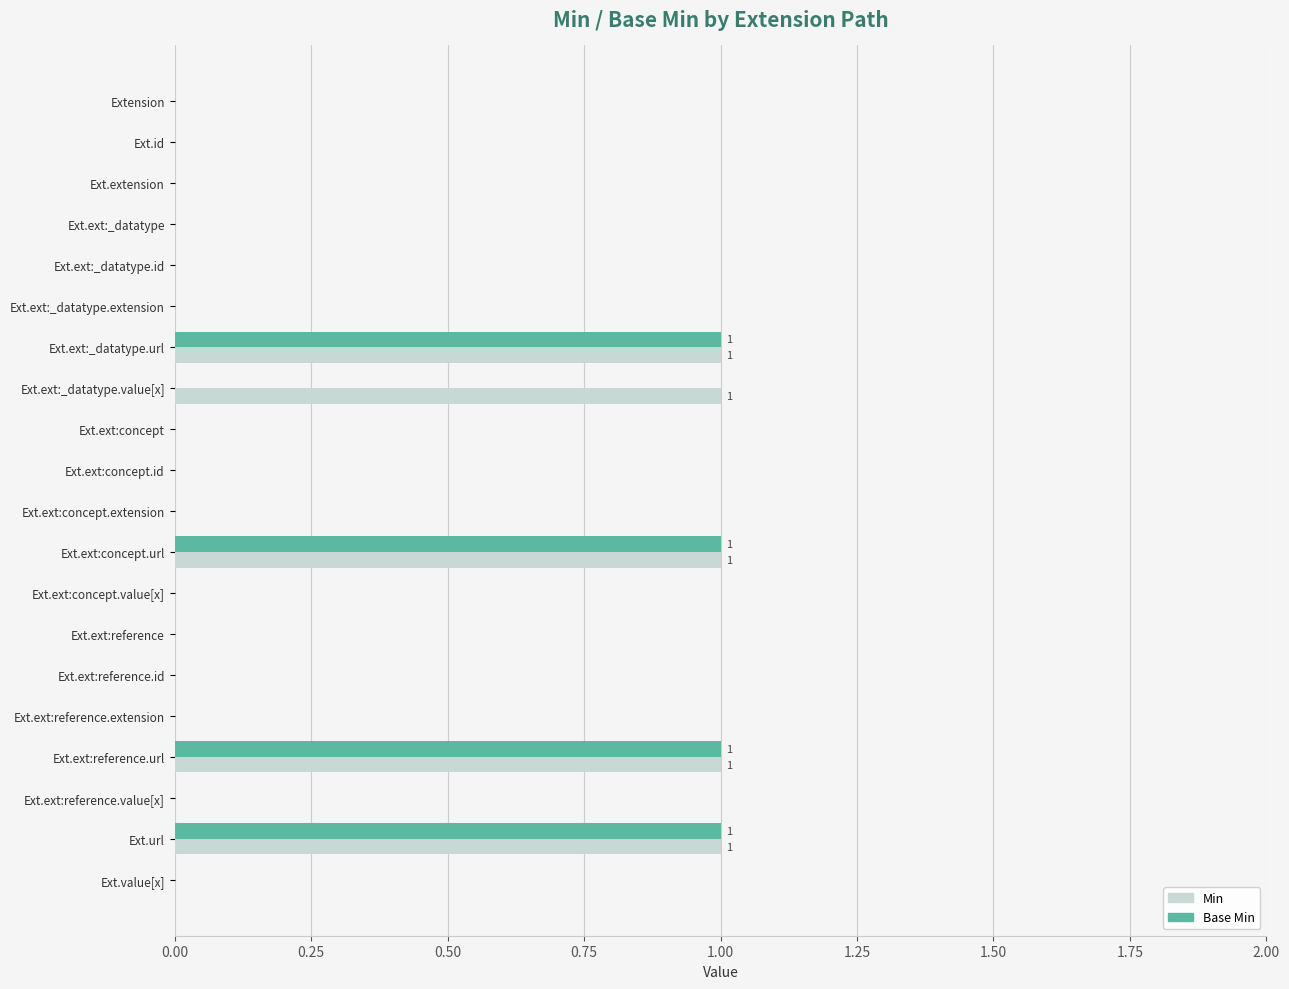

What is the sum of all Base Min values?

4